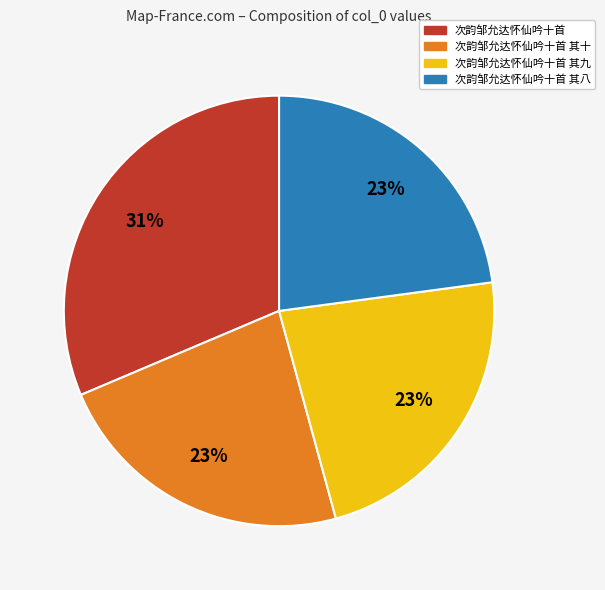

Is it true that 次韵邹允达怀仙吟十首 其八 is 12% of the pie?

False